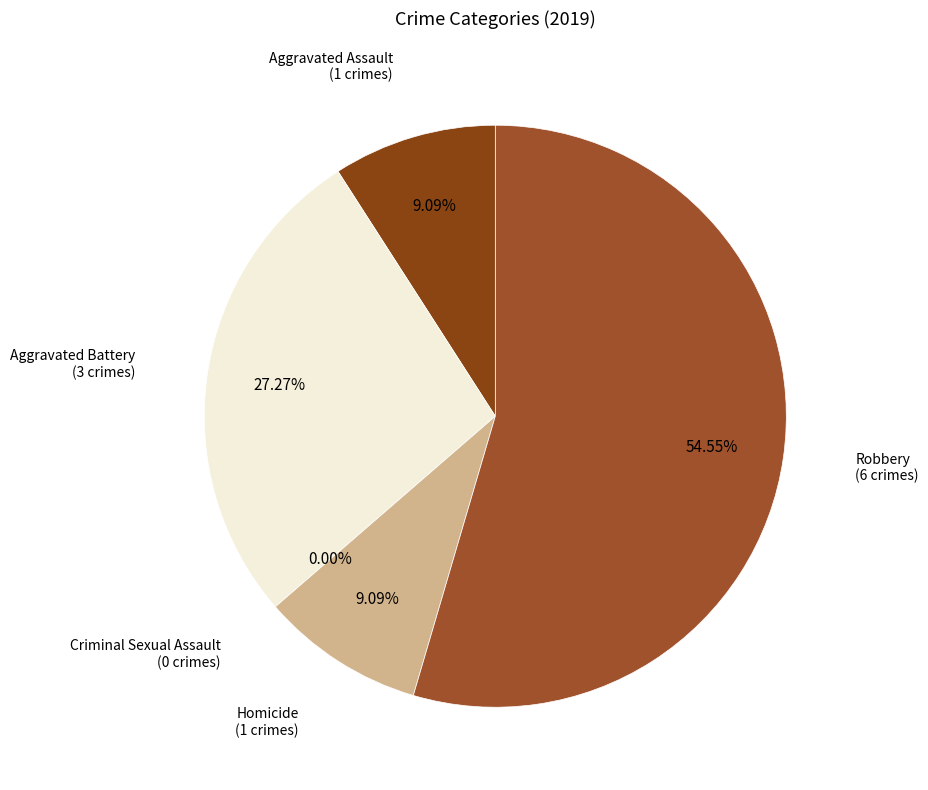

What is the majority slice?

Robbery